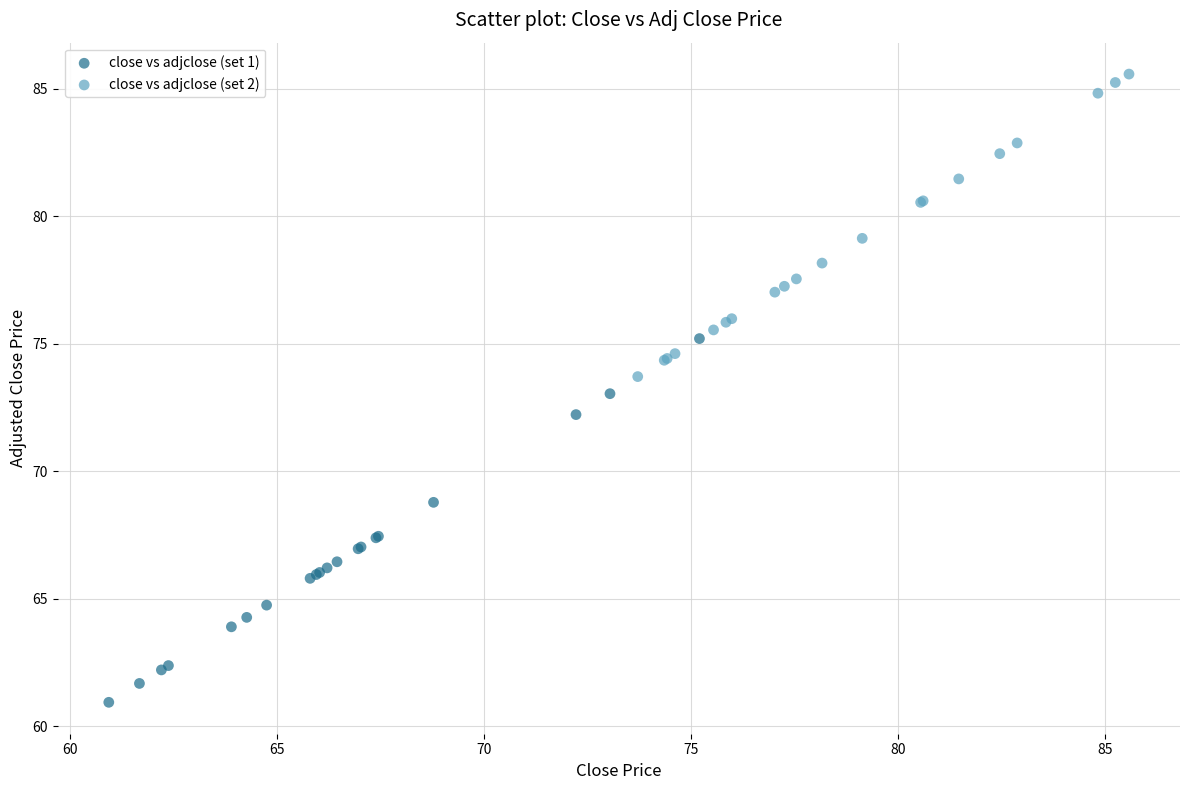

What are all the series names shown in the legend?

close vs adjclose (set 1), close vs adjclose (set 2)